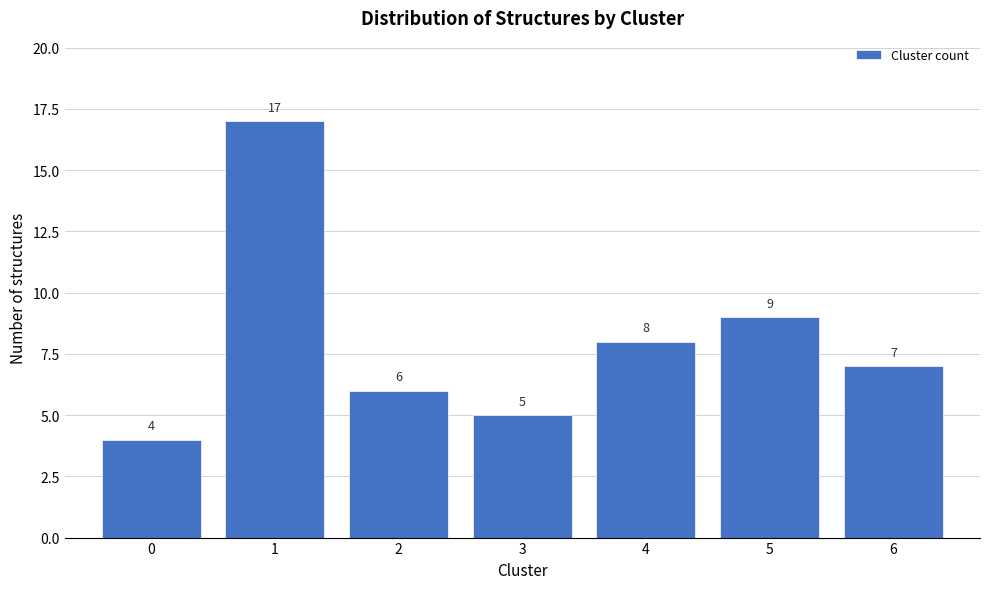

Reading right to left, what are all the values shown in this chart?

6=7	5=9	4=8	3=5	2=6	1=17	0=4